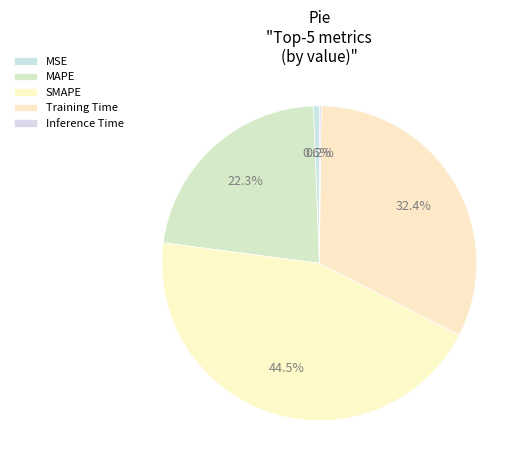

Is there any slice that represents more than half of the pie?

No